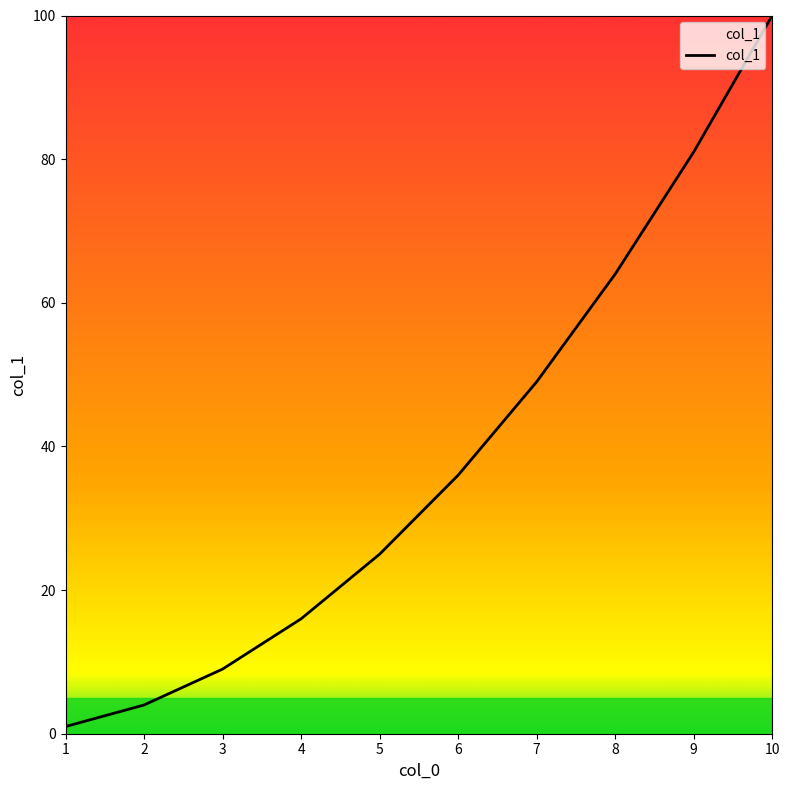

At which label is the value closest to 50?

7